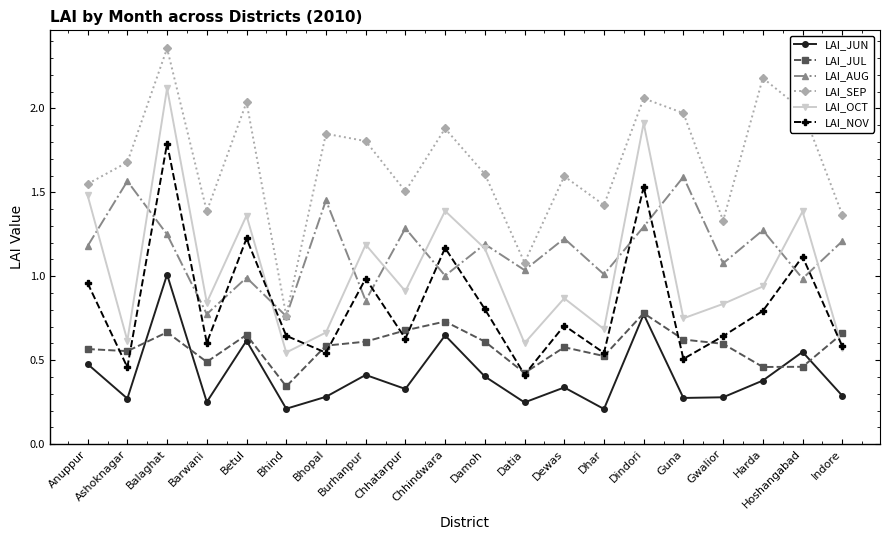

Which category has the highest value in the LAI_SEP series?

Balaghat